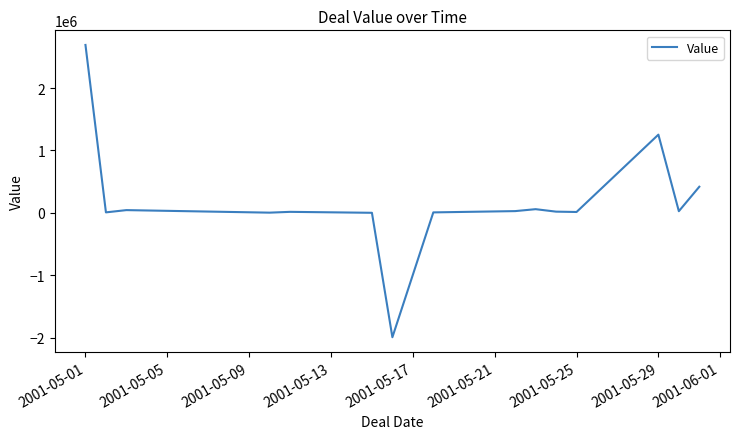

What is the difference between the maximum and minimum values?

4684321.0